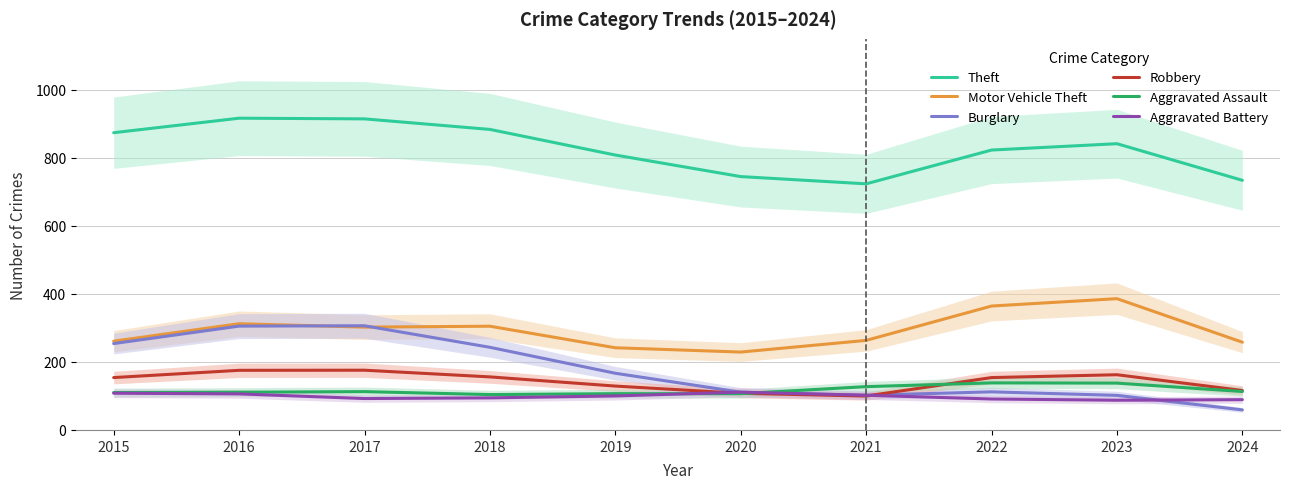

Reading left to right, extract all data points from this chart.

Theft: 2015=874.0	2016=916.7	2017=914.7	2018=883.7	2019=808.3	2020=745.0	2021=723.7	2022=823.0	2023=841.7	2024=734.0
Motor Vehicle Theft: 2015=261.0	2016=312.3	2017=302.3	2018=305.0	2019=241.7	2020=229.0	2021=263.3	2022=364.3	2023=386.0	2024=258.0
Burglary: 2015=254.0	2016=305.3	2017=306.3	2018=243.0	2019=166.7	2020=111.0	2021=102.0	2022=112.0	2023=101.7	2024=59.0
Robbery: 2015=154.0	2016=175.3	2017=175.7	2018=156.0	2019=129.0	2020=107.7	2021=99.7	2022=154.0	2023=162.3	2024=116.0
Aggravated Assault: 2015=110.0	2016=111.0	2017=112.7	2018=104.0	2019=106.7	2020=106.7	2021=127.3	2022=138.3	2023=137.7	2024=113.0
Aggravated Battery: 2015=108.0	2016=106.0	2017=92.3	2018=94.3	2019=100.0	2020=111.0	2021=102.0	2022=91.0	2023=87.3	2024=89.0